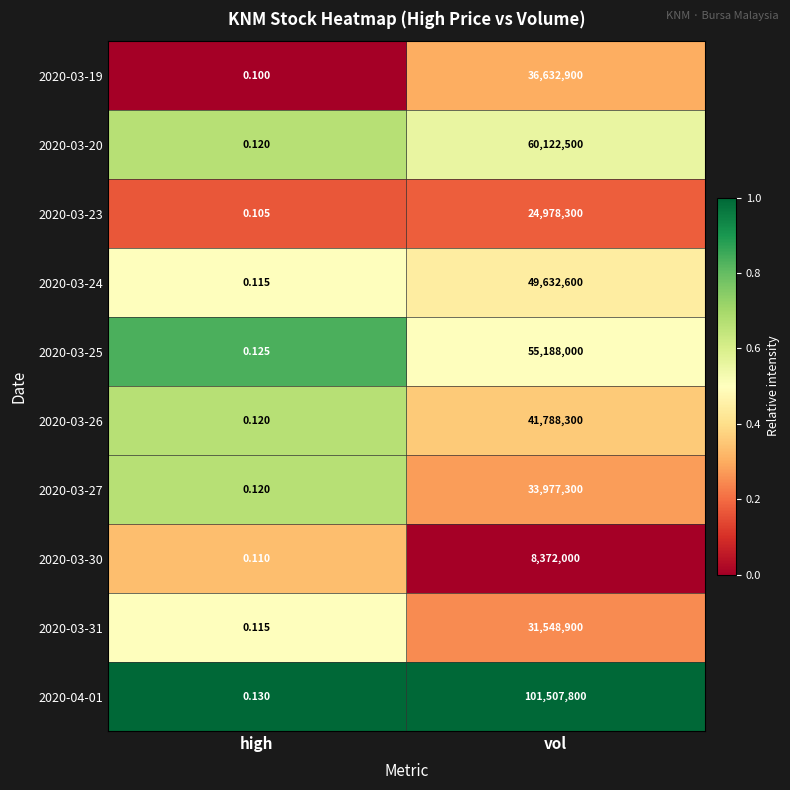

Rank the categories by 2020-03-25 value from lowest to highest.

high, vol